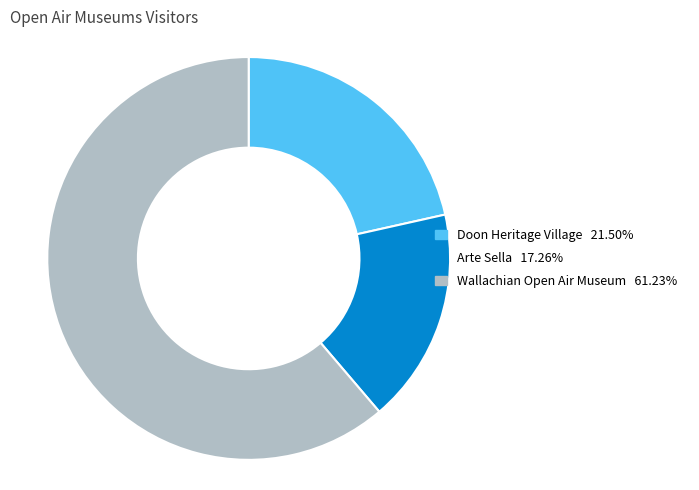

Which has a higher value, Wallachian Open Air Museum or Doon Heritage Village?

Wallachian Open Air Museum